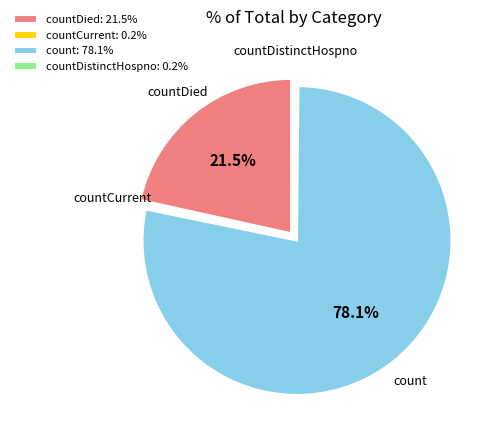

Is there a majority slice in this chart?

Yes